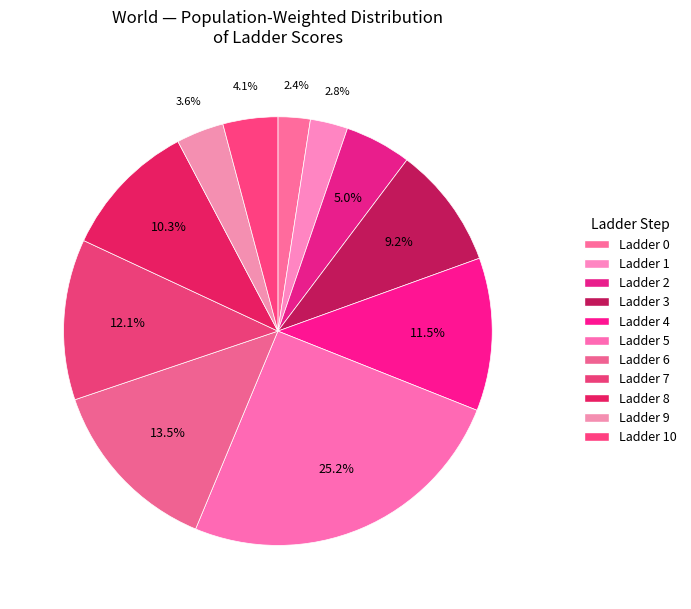

Rank the categories by value from lowest to highest.

0, 1, 9, 10, 2, 3, 8, 4, 7, 6, 5